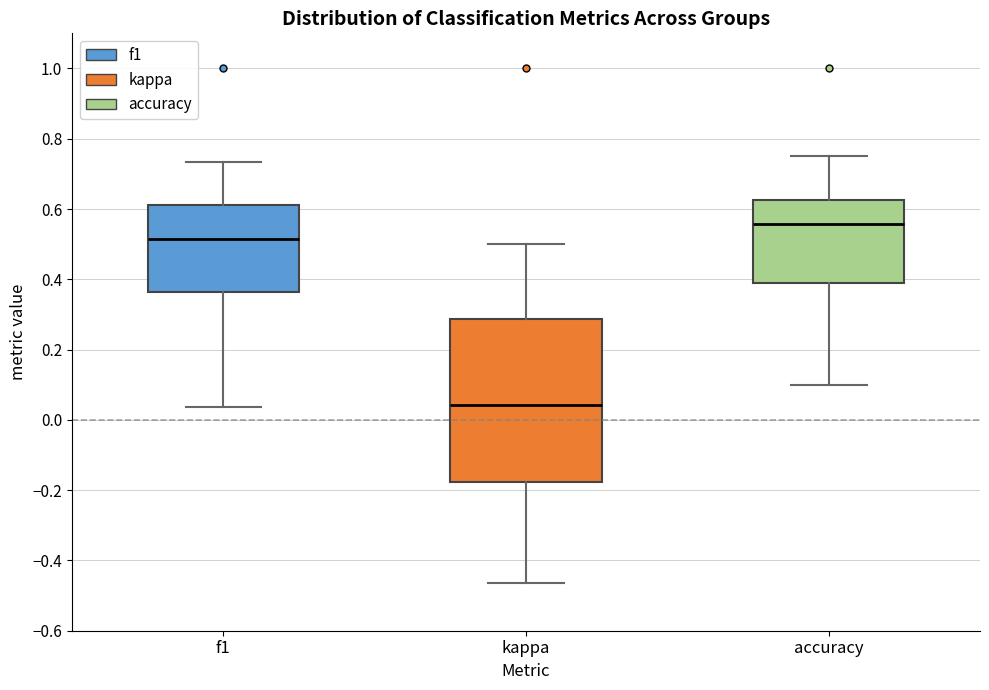

Reading left to right, transcribe this box plot: for each box, give where its median line is, the range the box spans, and where its two whiskers end, as read against the y-axis. The values are not printed on the chart, so give them approximately, as read against the axis.

f1: median 0.52, box 0.36 to 0.62, whiskers 0.04 to 0.74
kappa: median 0.04, box -0.18 to 0.28, whiskers -0.46 to 0.50
accuracy: median 0.56, box 0.40 to 0.62, whiskers 0.10 to 0.76